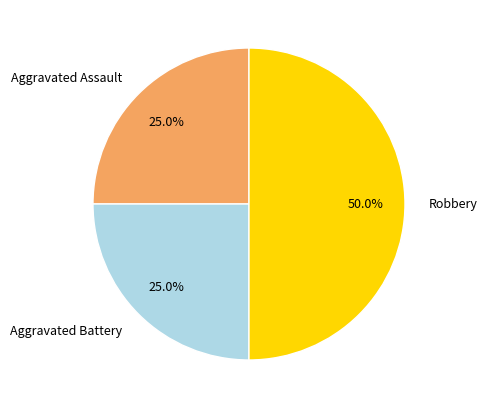

Between Robbery and Aggravated Assault, which is larger?

Robbery